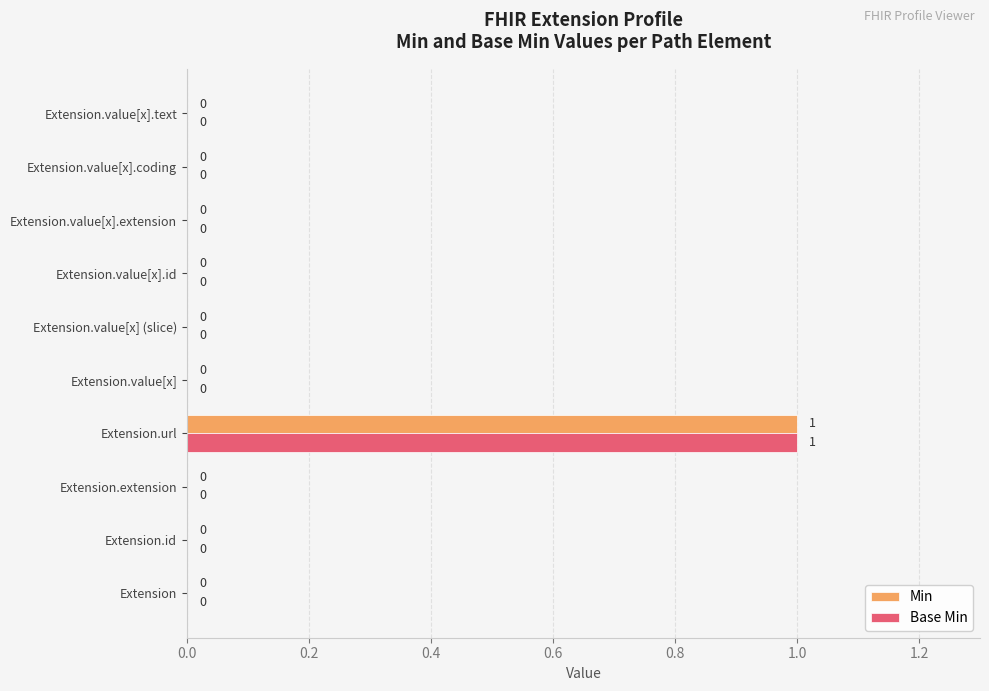

What is the greatest value displayed?

1